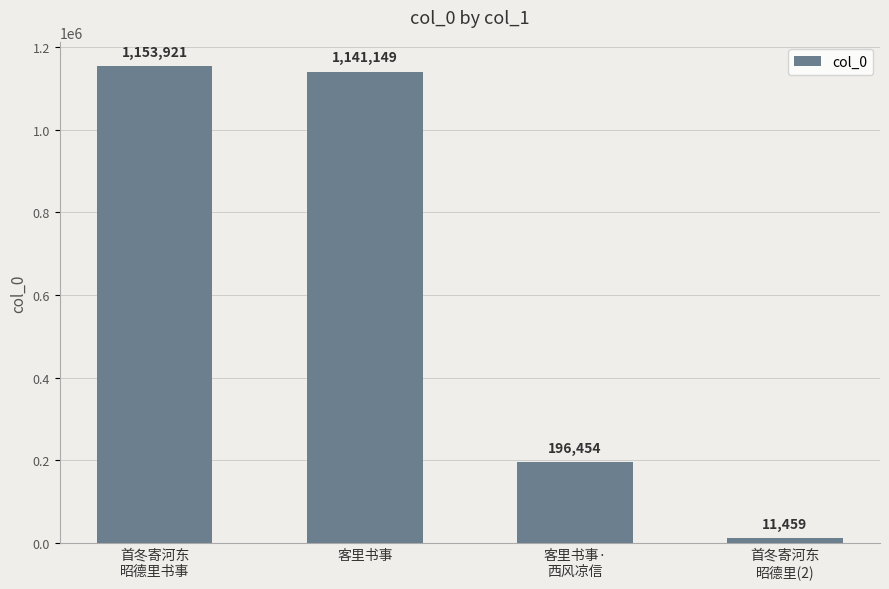

What is the difference between the second highest and second lowest values?

944695